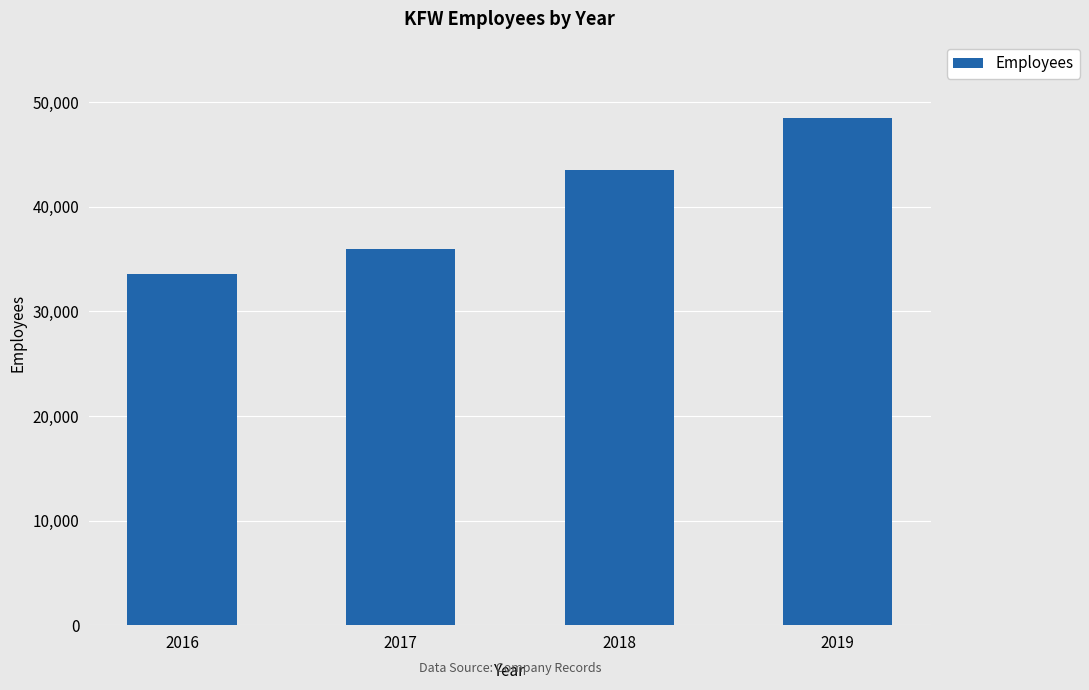

What is the value of the 2nd bar from the left?

35990